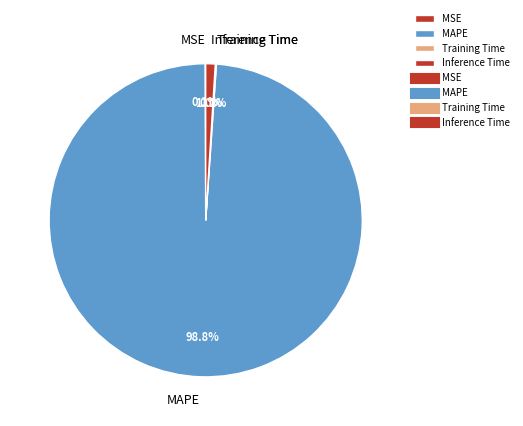

Is it true that MAPE is 89% of the pie?

False